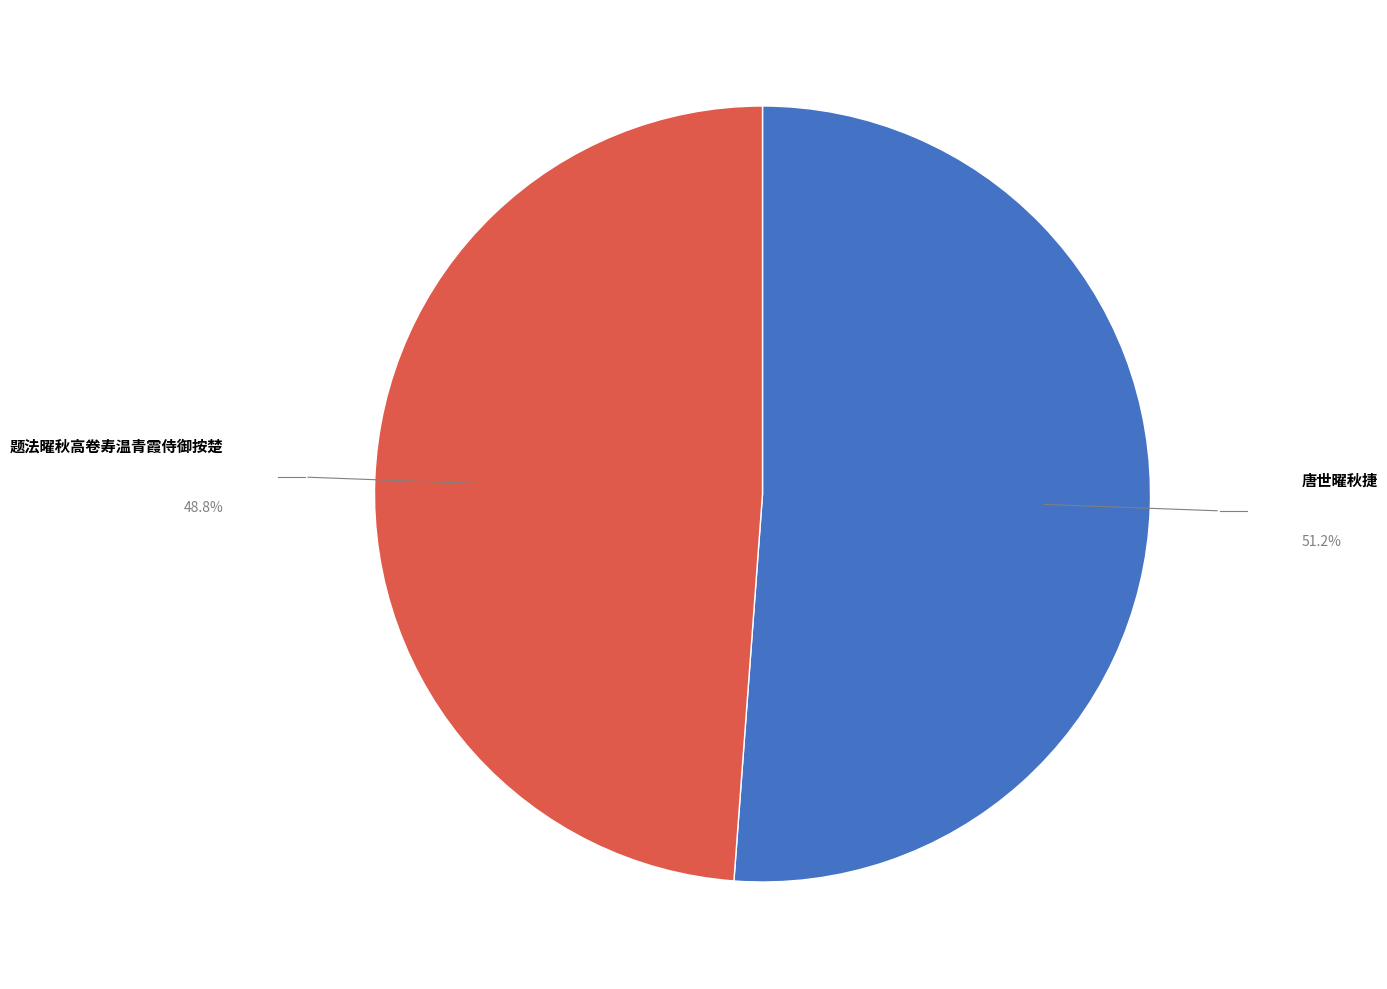

Which has a higher value, 题法曜秋高卷寿温青霞侍御按楚 or 唐世曜秋捷?

唐世曜秋捷